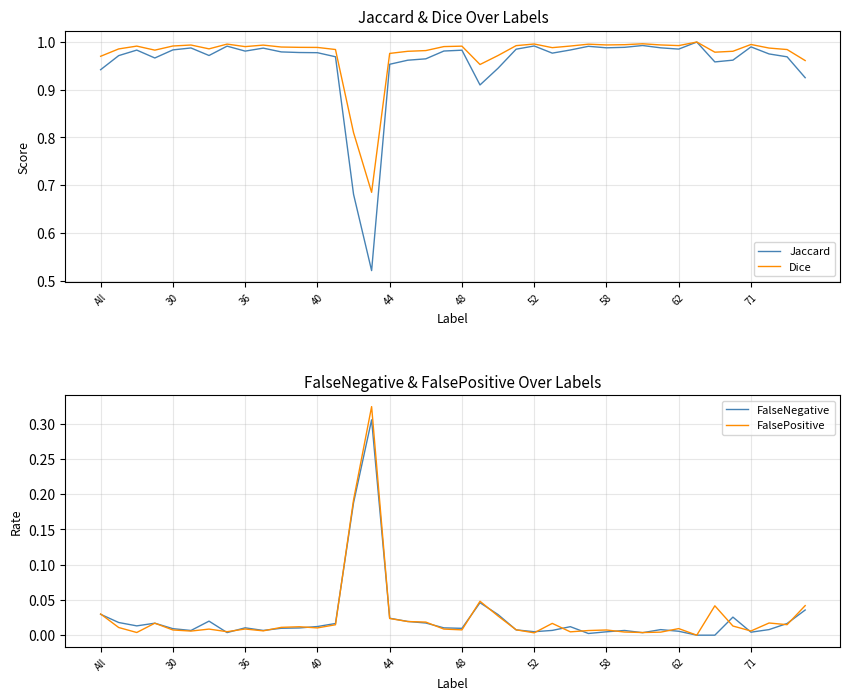

True or false: Jaccard has a value of 0.9 at 21.

True